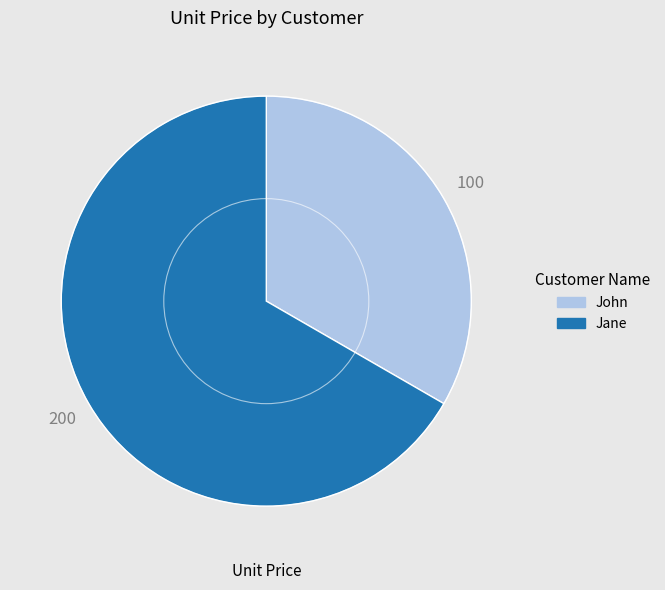

Count the number of slices in the pie.

2